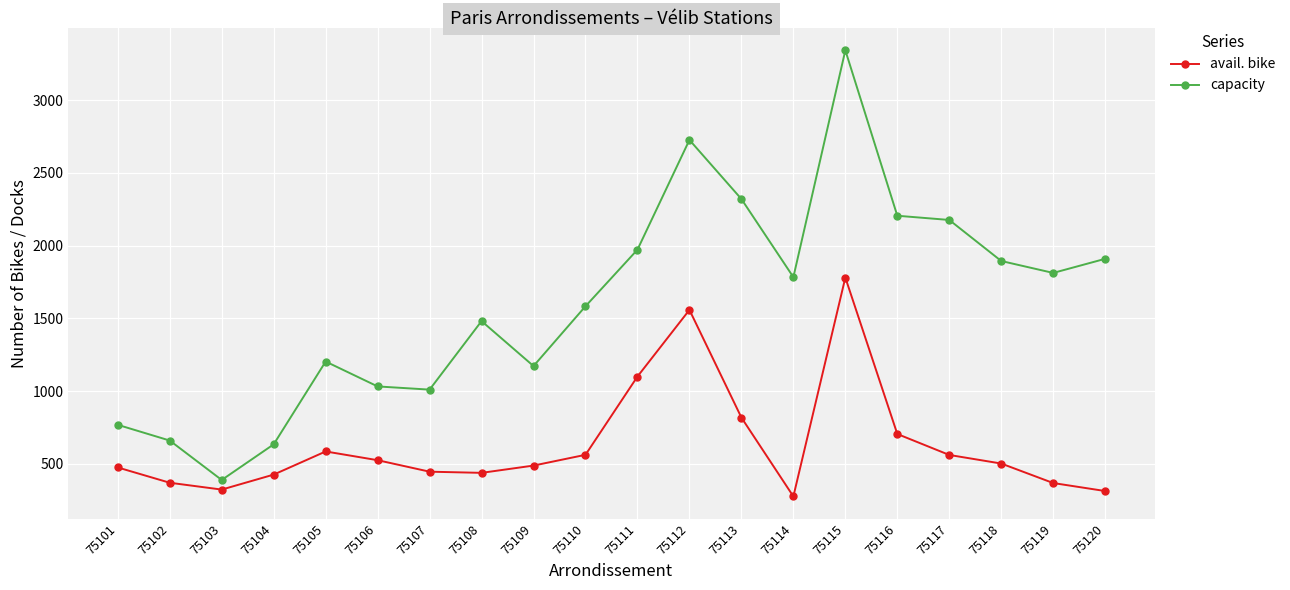

Is the value of avail. bike at 75115 greater than the value of capacity at 75104?

Yes